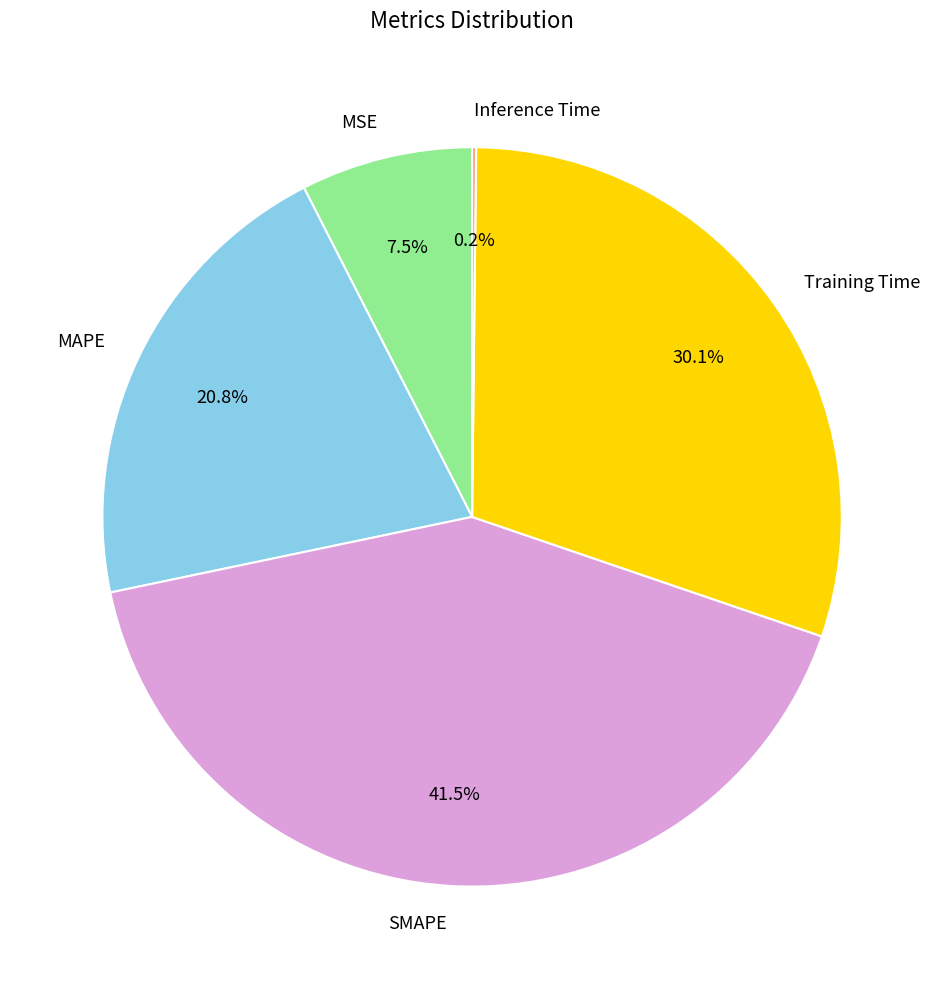

Does any single category account for the majority?

No